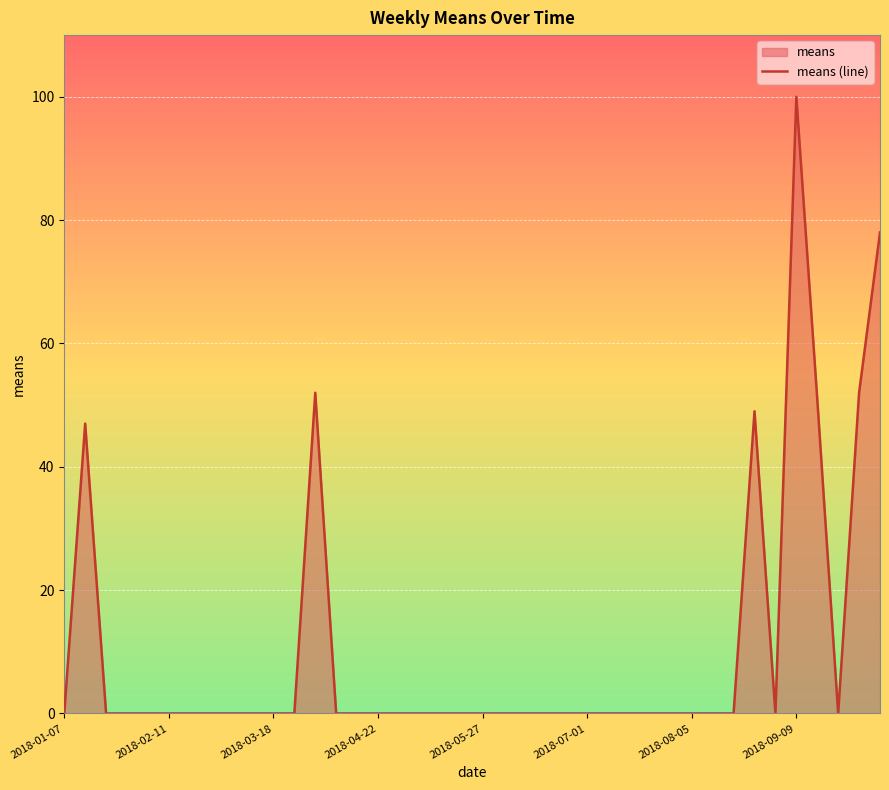

The value at 2018-08-05 is 68. True or false?

False